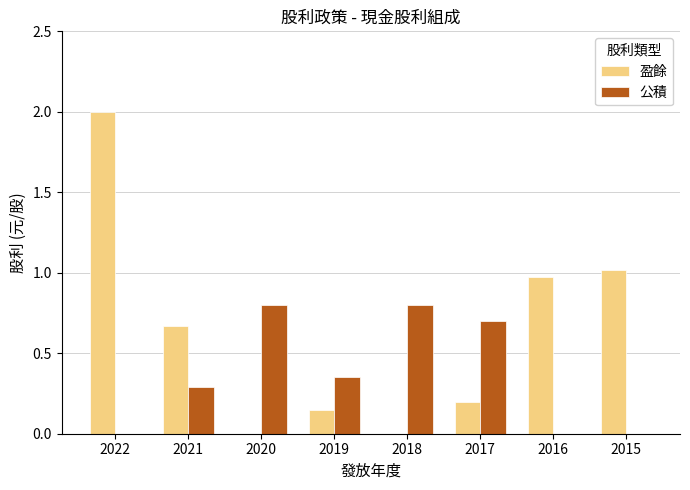

Which series has the largest total across all categories?

盈餘